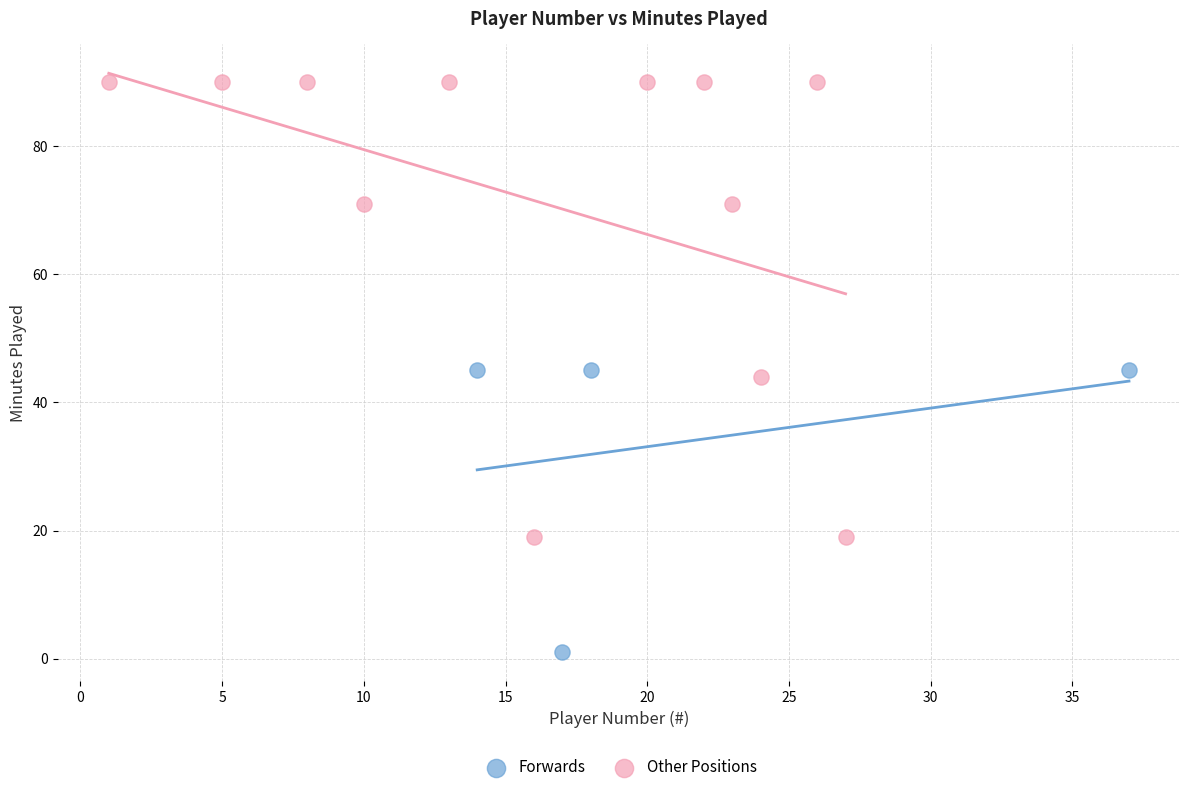

Which series reaches the minimum Y coordinate?

Forwards